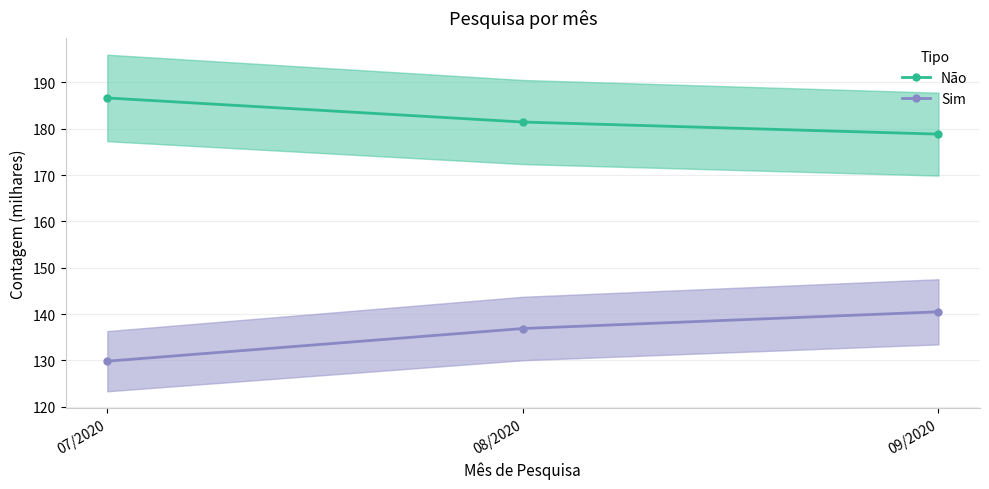

Is it true that Sim equals 129.8 at 07/2020?

True